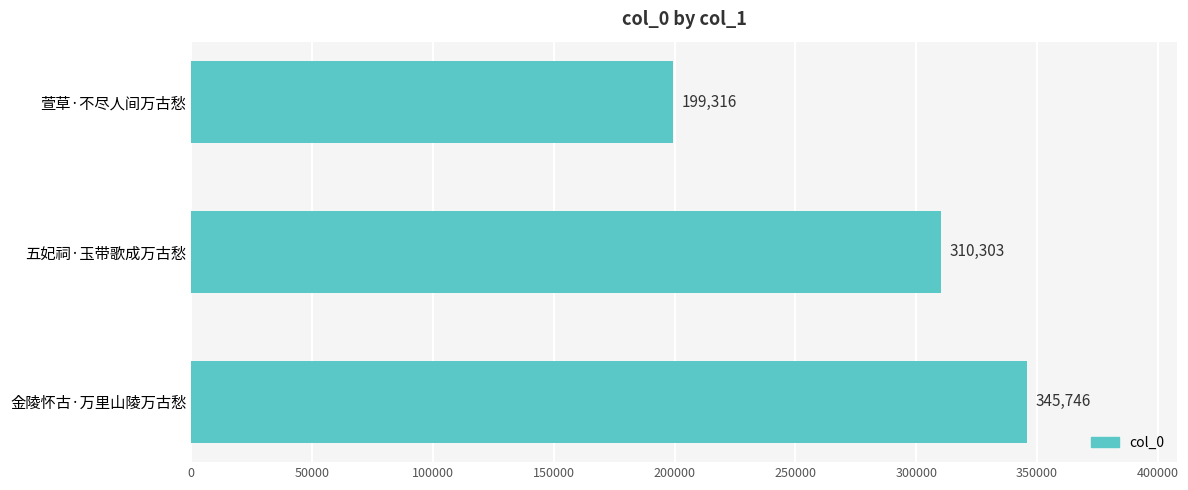

What position from the bottom is 五妃祠·玉带歌成万古愁?

2